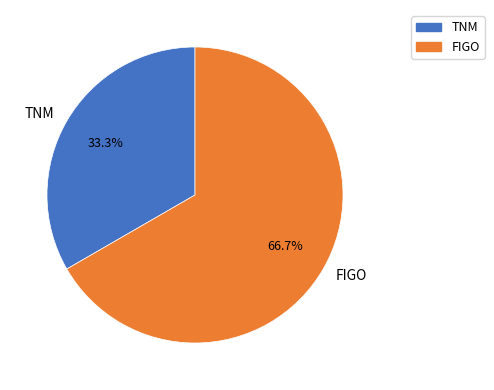

To the nearest percent, what is the combined percentage of FIGO and TNM?

100%